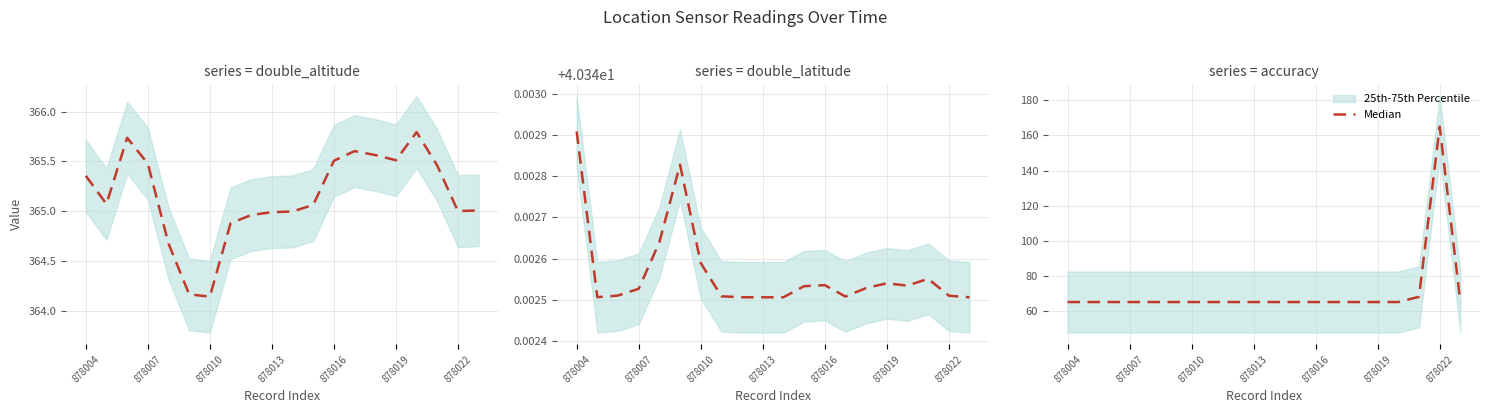

Does the chart display data point markers on the line(s)?

No